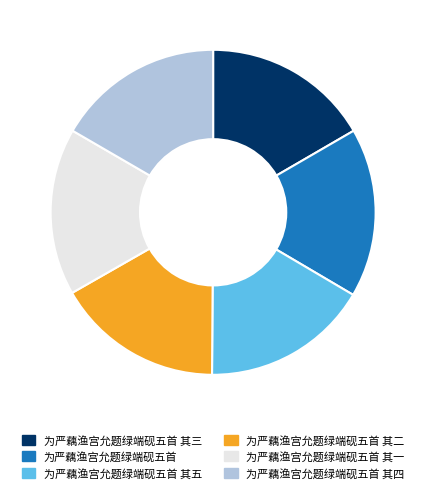

Do 为严藕渔宫允题绿端砚五首 and 为严藕渔宫允题绿端砚五首 其五 together represent more than half of the pie?

No